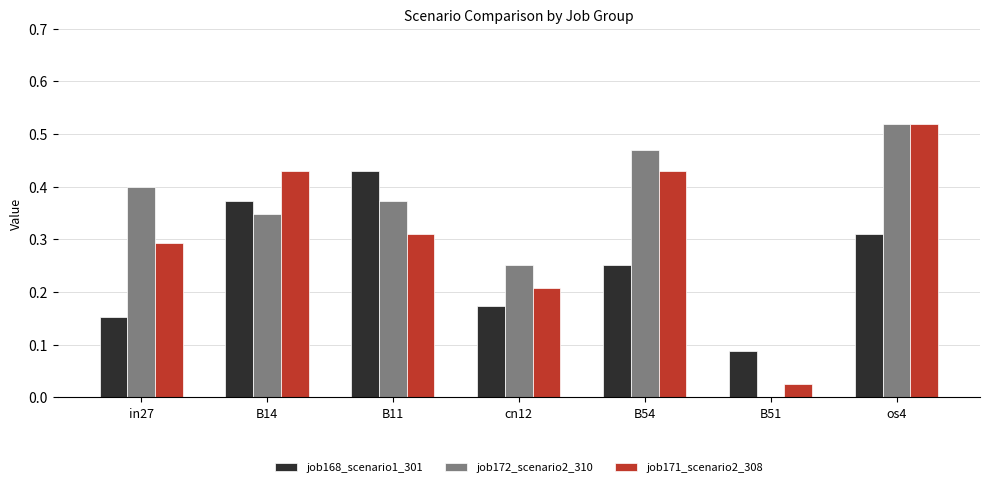

What is the total value across all series at os4?

1.3